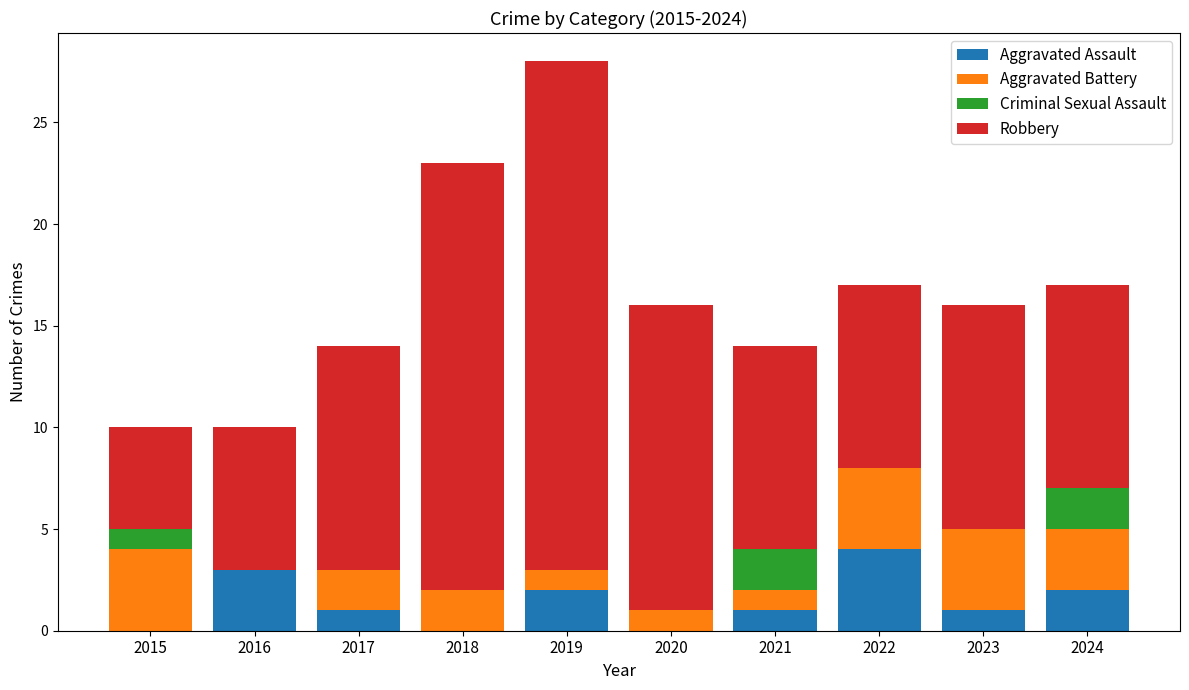

What is the total value across all series at 2016?

10